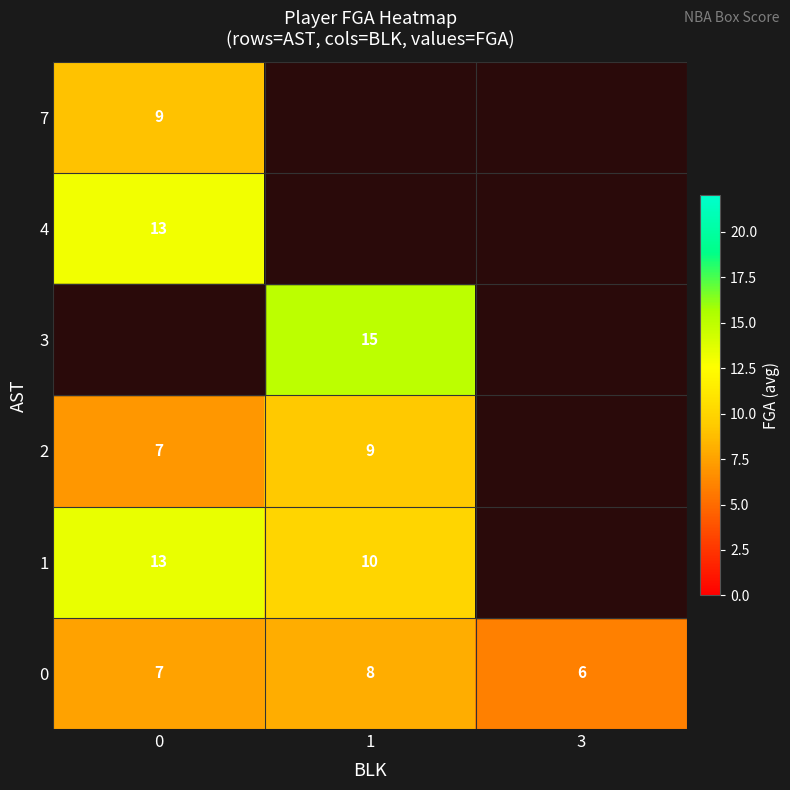

Is the value of 2 at 0 greater than the value of 1 at 1?

No